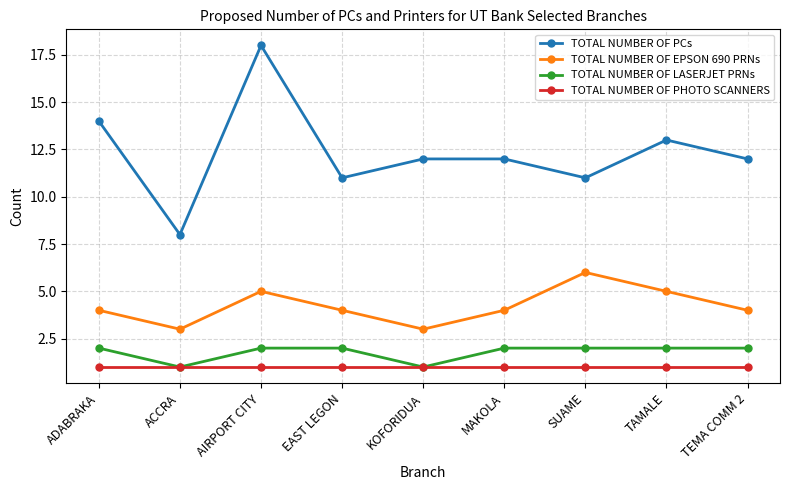

What is the spread (max minus min) of values at SUAME?

10